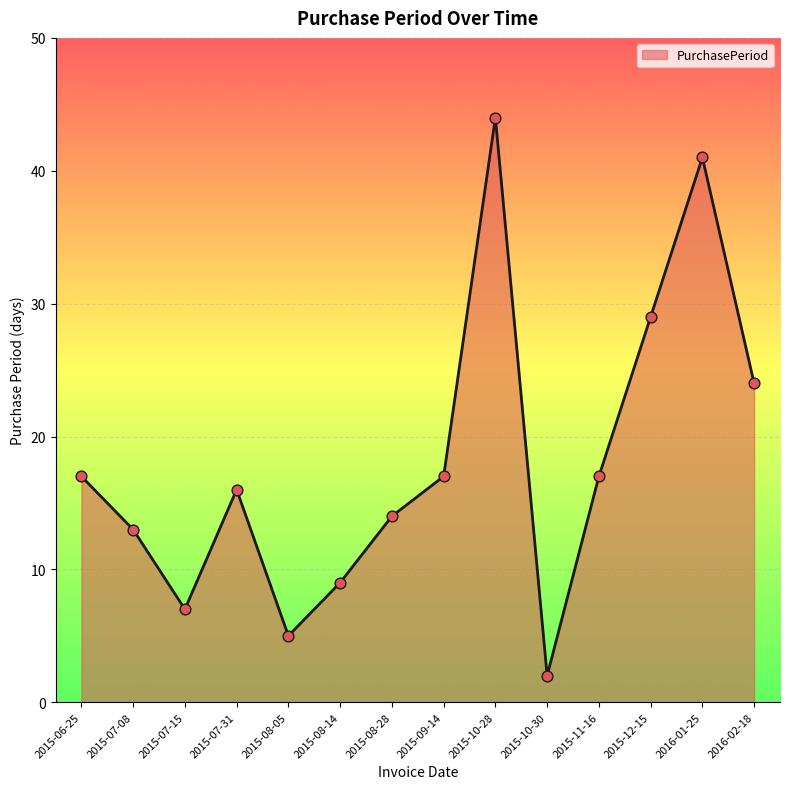

What is the change in value from 2015-07-08 to 2015-08-28?

+1